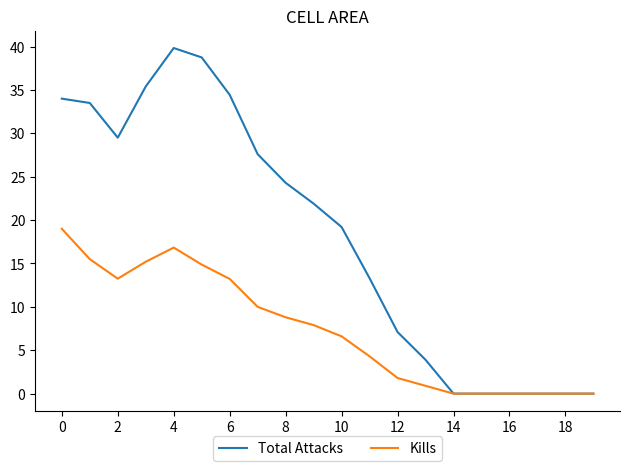

What is the sum of all Total Attacks values?

362.7